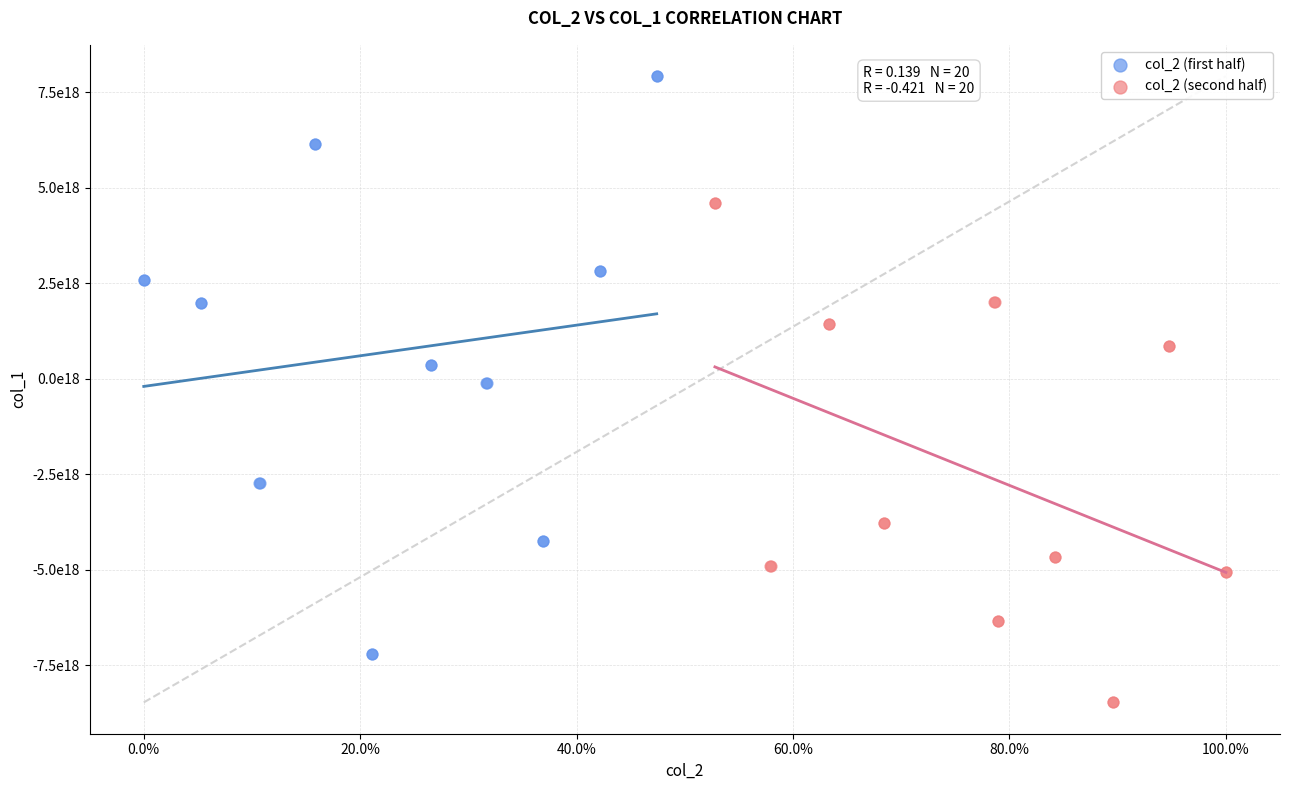

What are all the series names shown in the legend?

col_2 (first half), col_2 (second half)